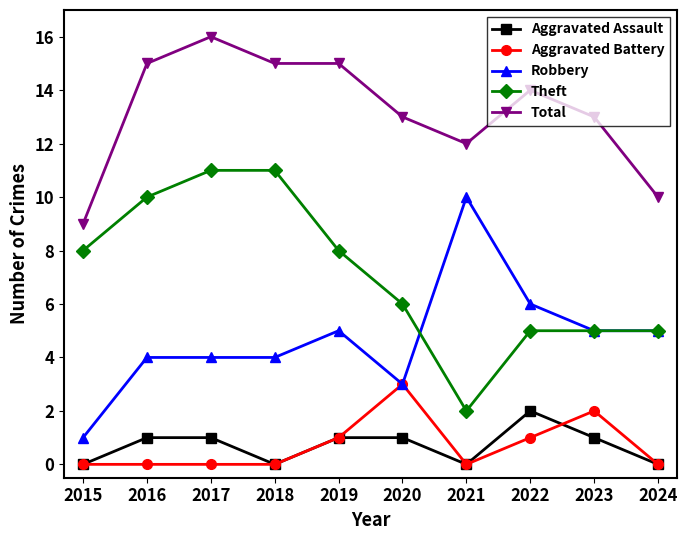

List the series in order of their peak value, highest first.

Total, Theft, Robbery, Aggravated Battery, Aggravated Assault